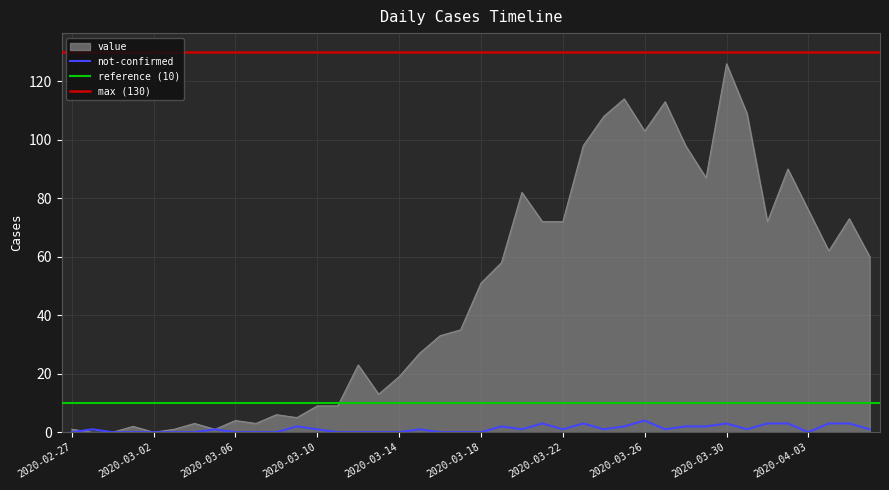

What is the sum of the value values at 2020-02-28 and 2020-04-04?

62